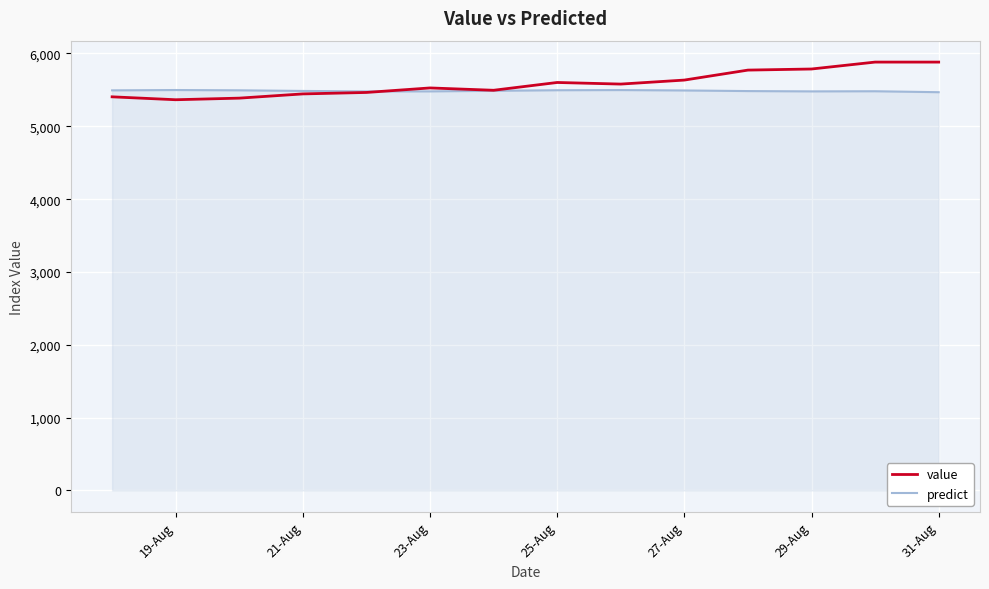

Which series has the widest spread of values?

value